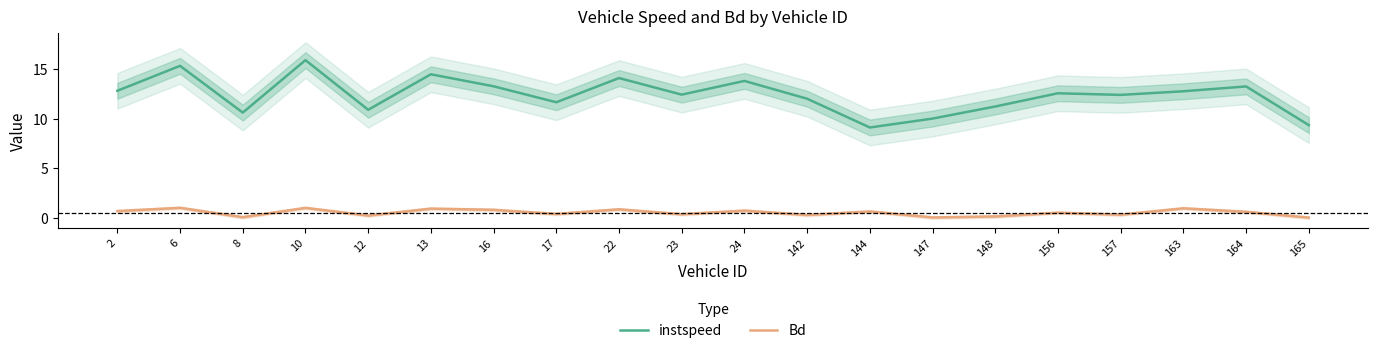

What are all the series names shown in the legend?

instspeed, Bd